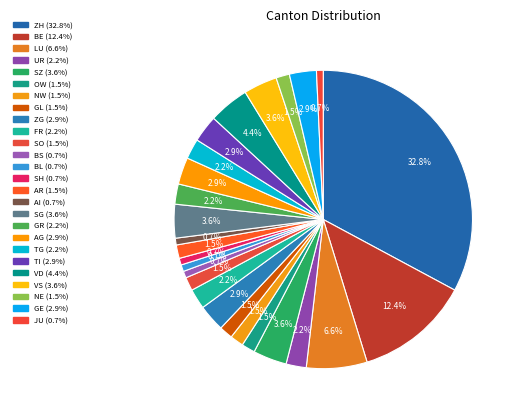

How many segments does this pie chart have?

26